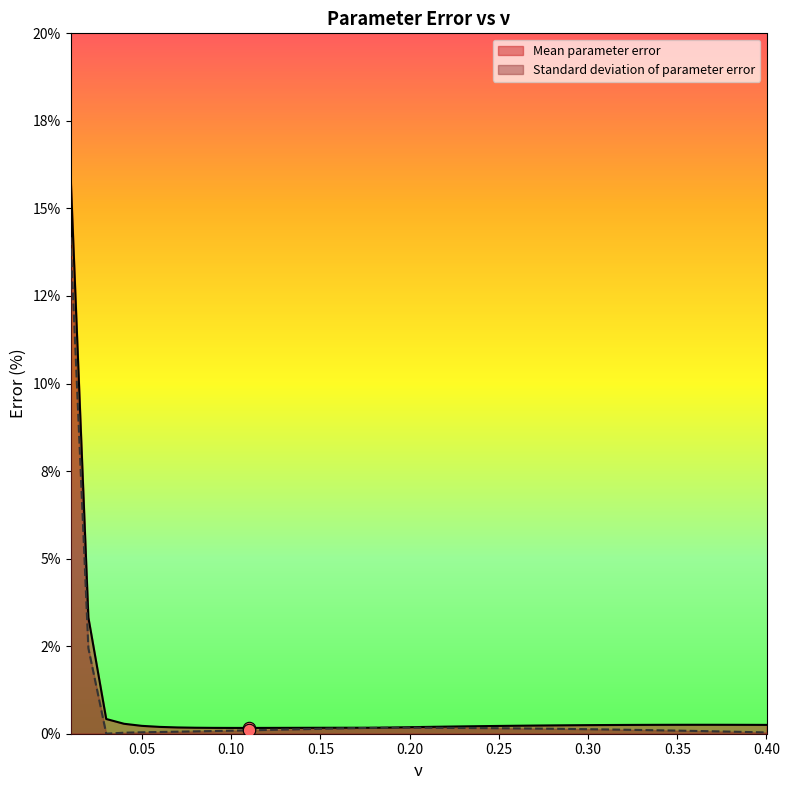

At which category is the sum across all series the highest?

0.01